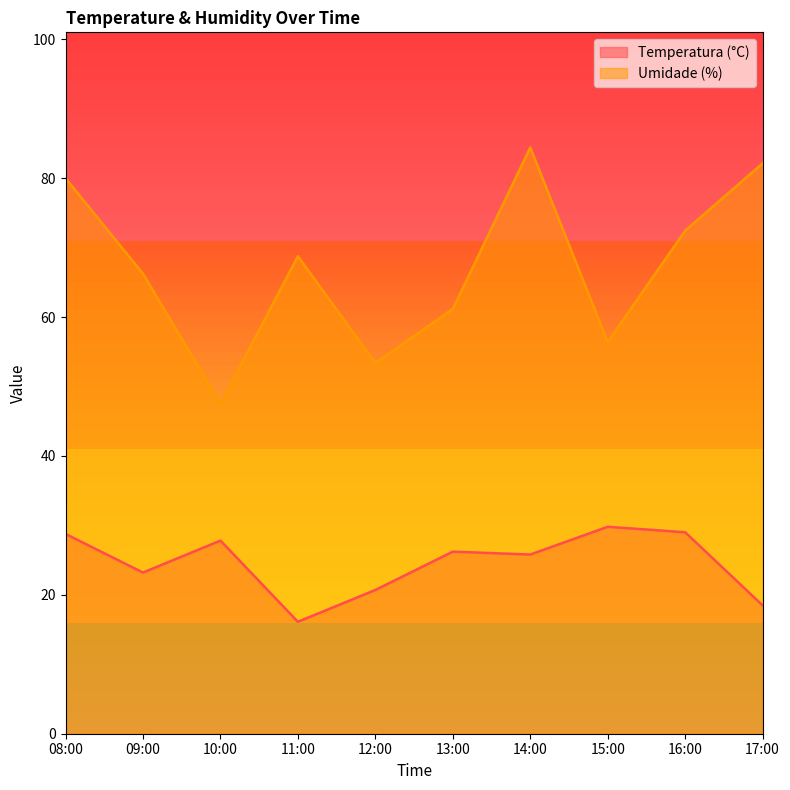

True or false: Umidade (%) has more than 2 interior local peaks.

False